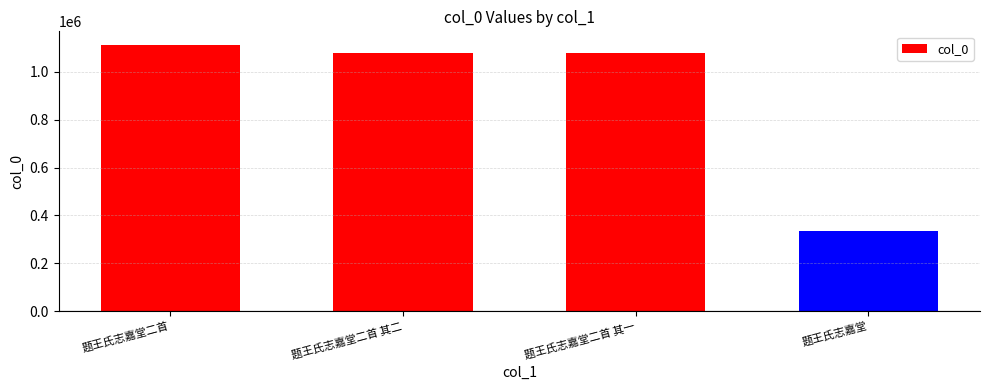

What is the value of the 2nd bar from the left?

1078235